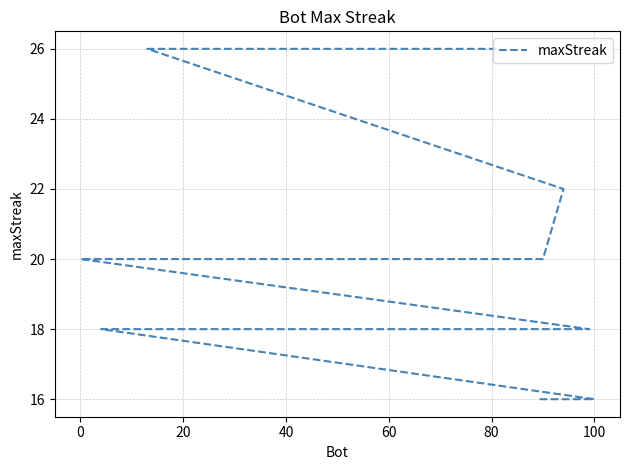

Count the values in the range 18 to 20.

15